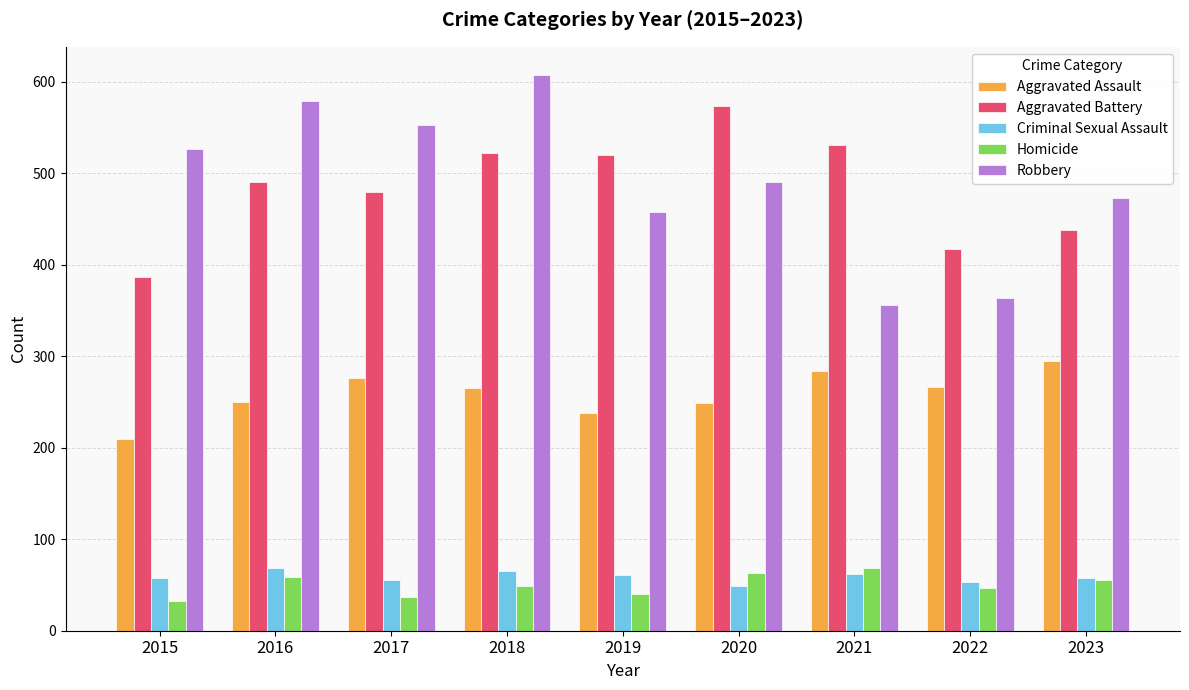

What is the minimum value shown in the chart?

32